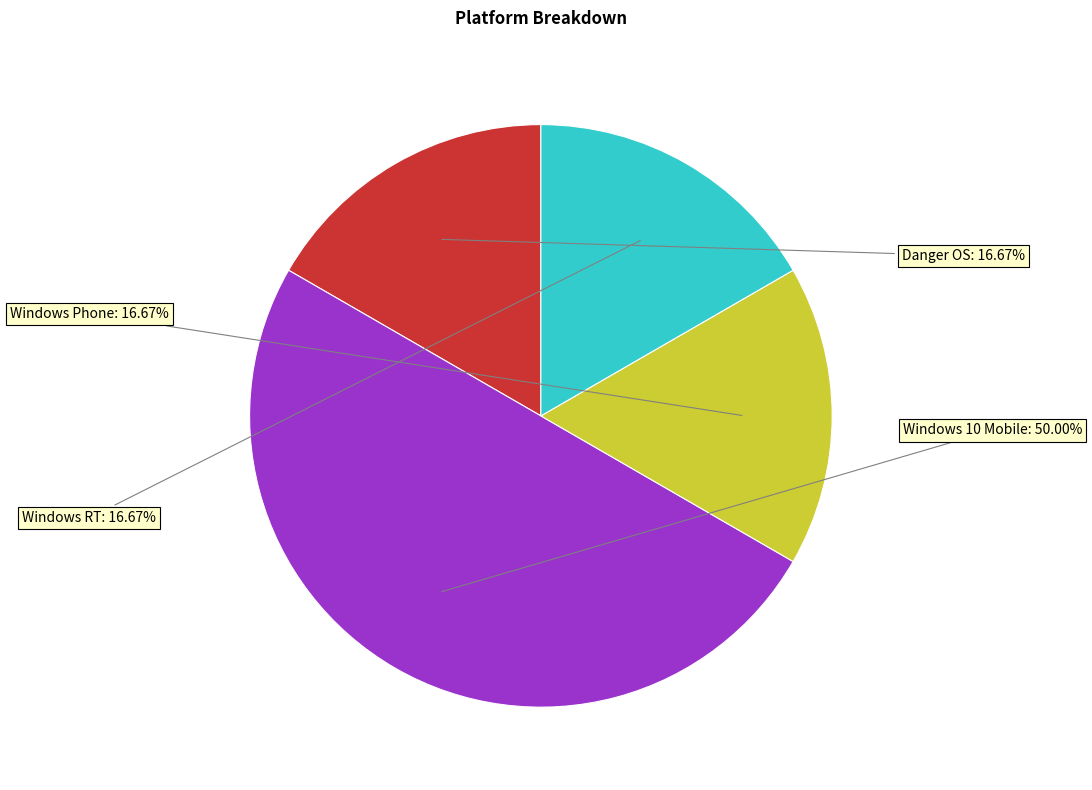

To the nearest percent, what is the combined percentage of Danger OS and Windows 10 Mobile?

67%